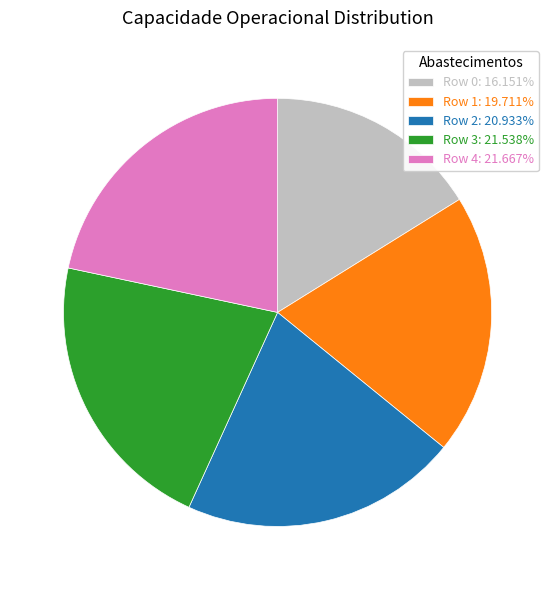

Does Row 3 represent more than half of the total?

No